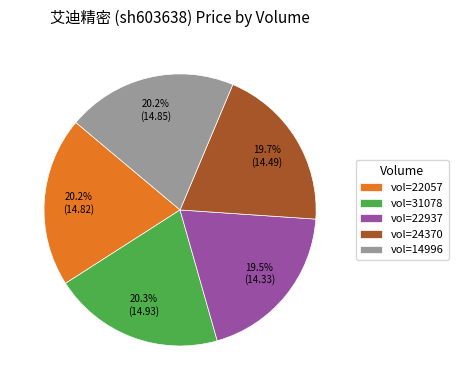

Combined, what portion of the pie is vol=22057 and vol=31078?

40.5%